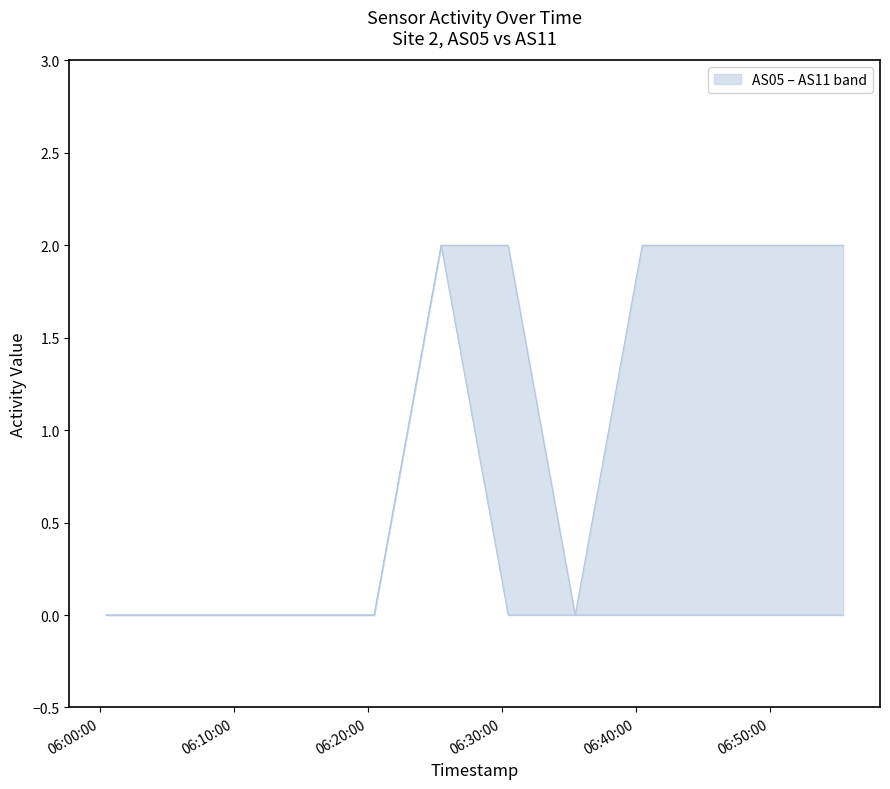

List the series in order of their overall mean, lowest first.

AS11, AS05